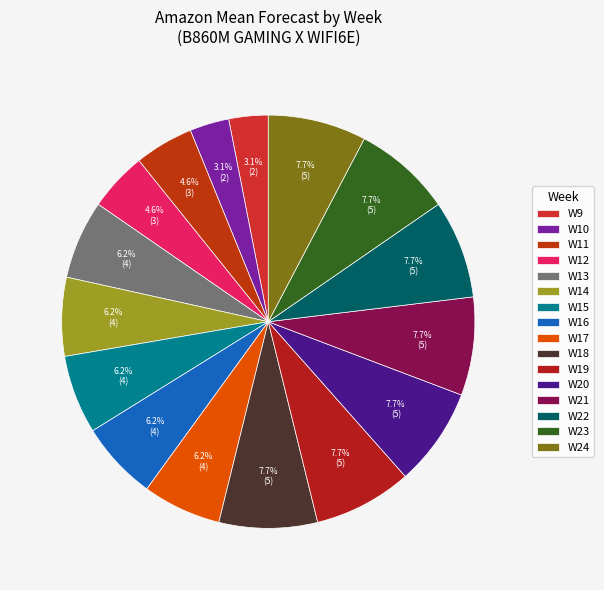

What is the smallest slice in the pie chart?

W9